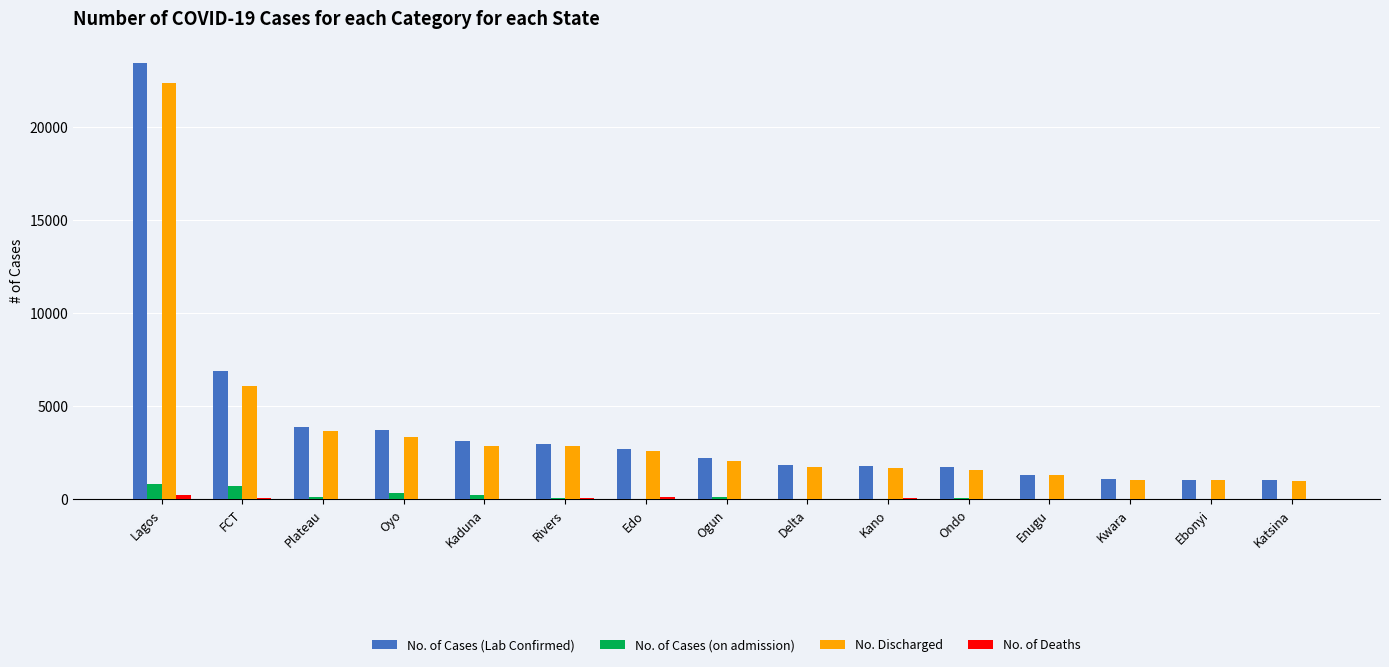

The No. Discharged series shows 4563 at Oyo. True or false?

False